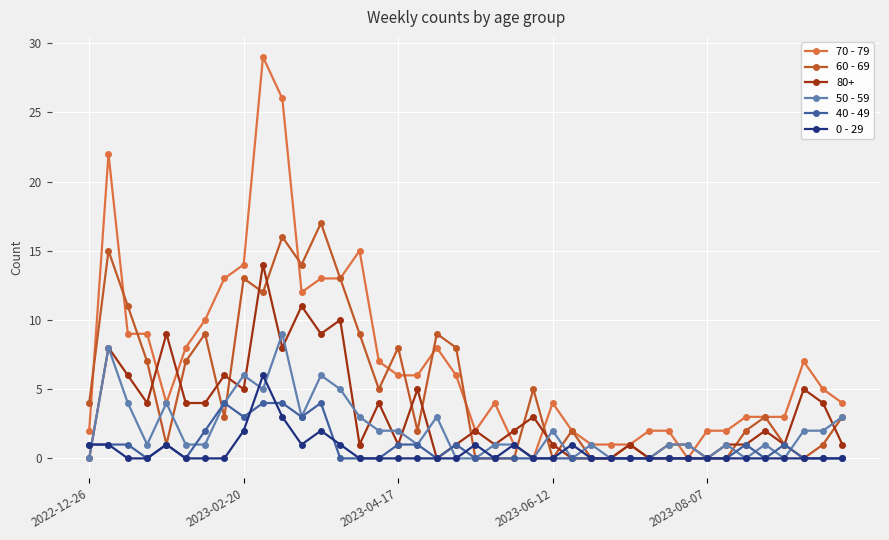

True or false: 0 - 29 has more than 1 interior local peaks.

True